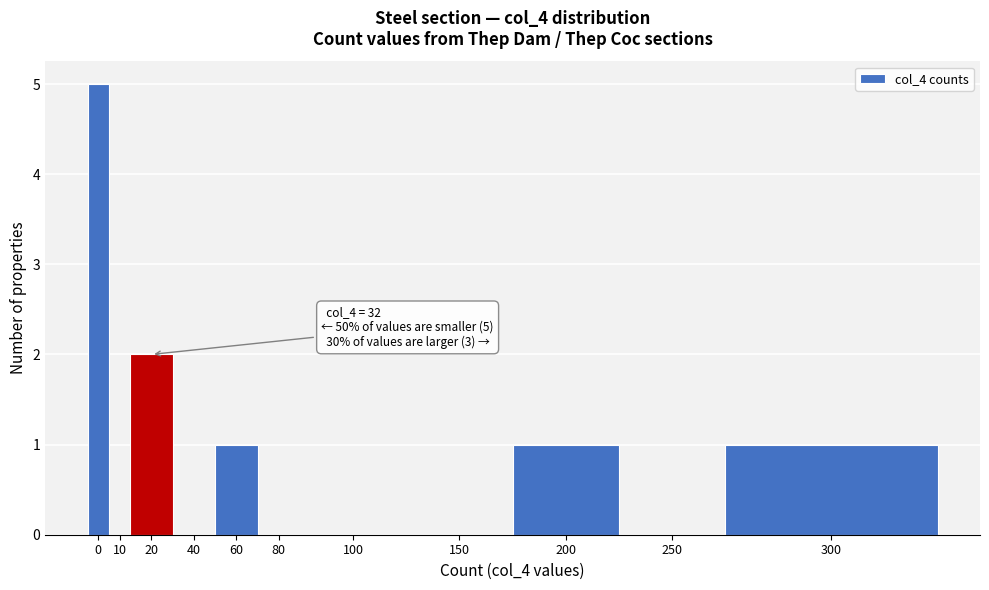

Reading left to right, extract all data points from this chart.

0=5	10=0	20=2	40=0	60=1	80=0	100=0	150=0	200=1	250=0	300=1